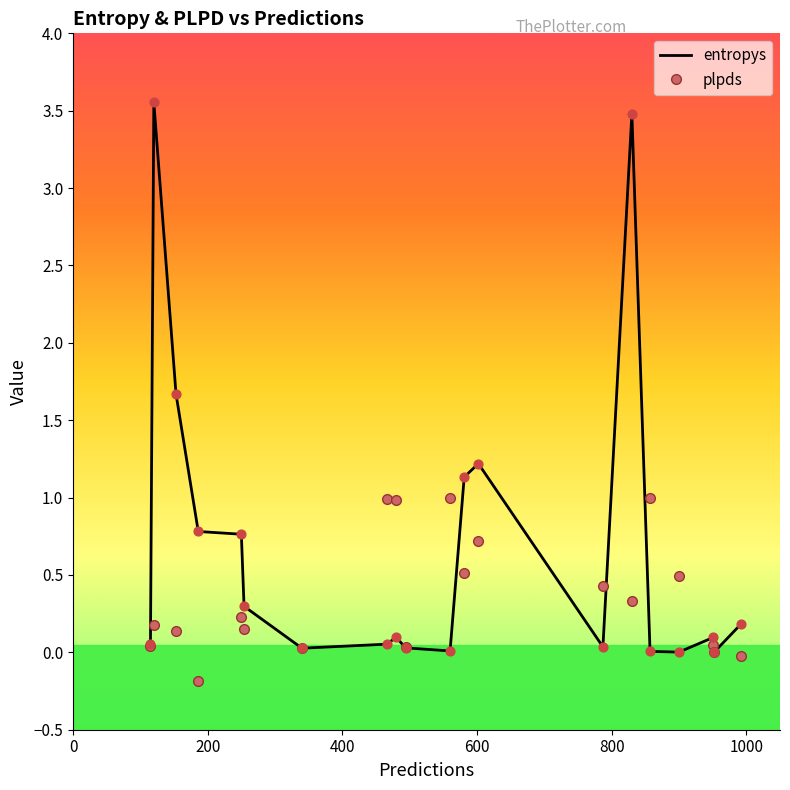

Which series has the widest spread of values?

entropys